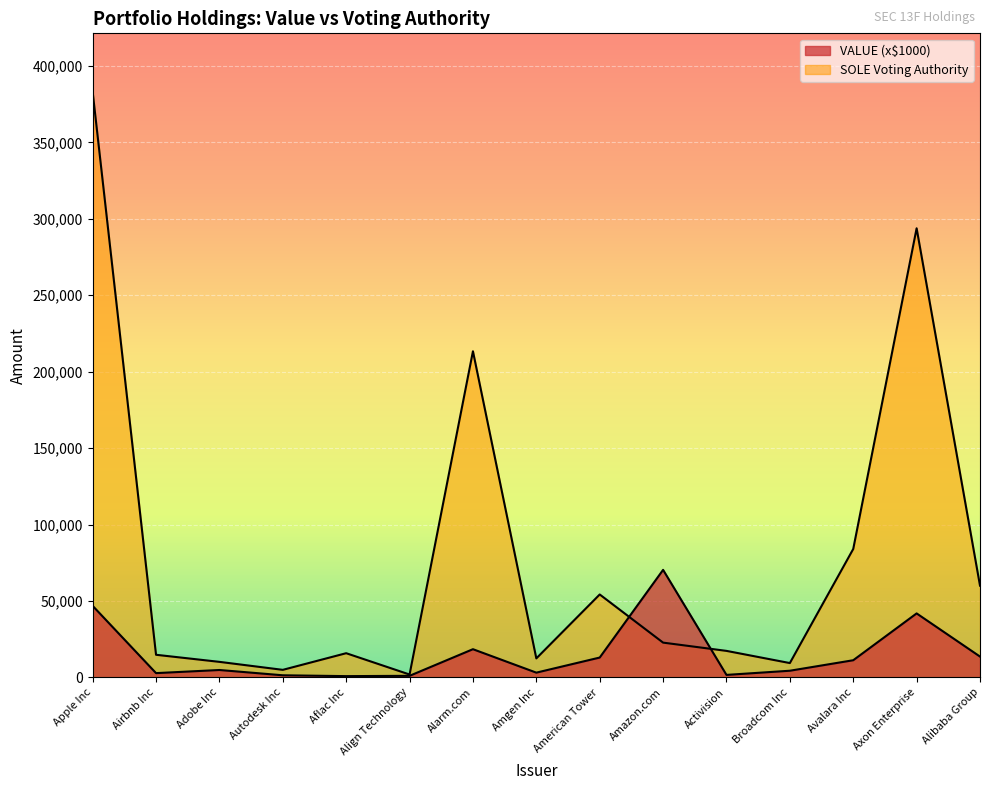

At which label does SOLE reach its peak?

Apple Inc